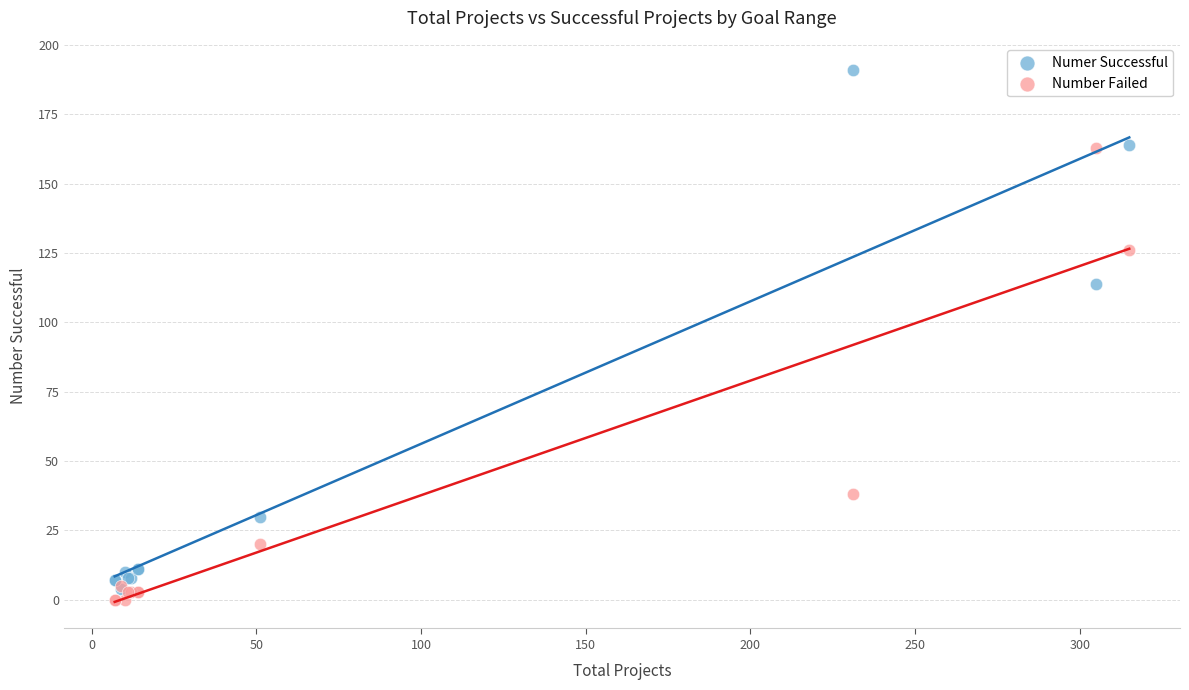

Across all series, what Y value is closest to 95?

114